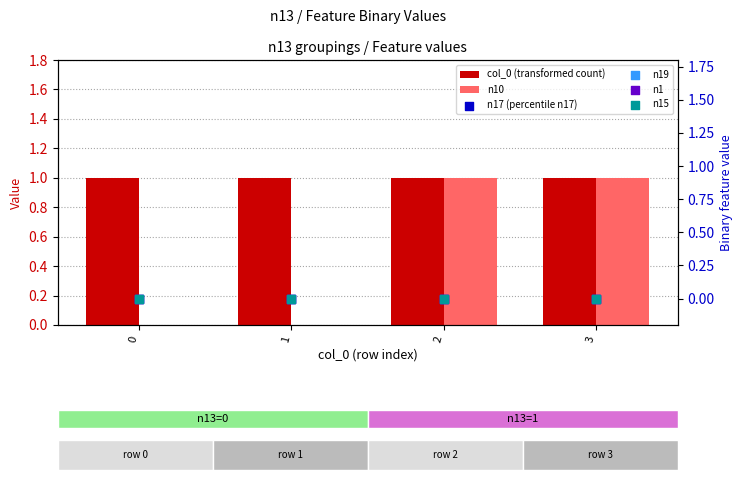

Which series reaches the minimum Y coordinate?

n10